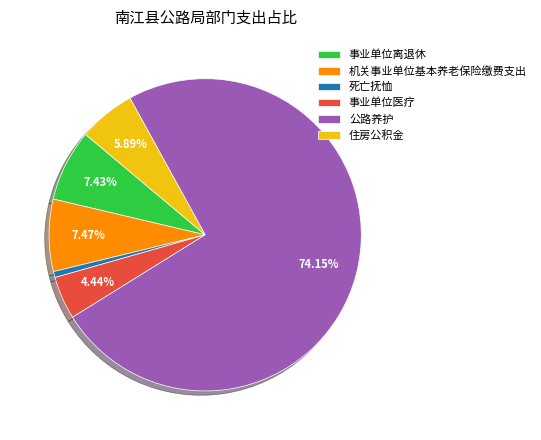

How many slices are in this pie chart?

6